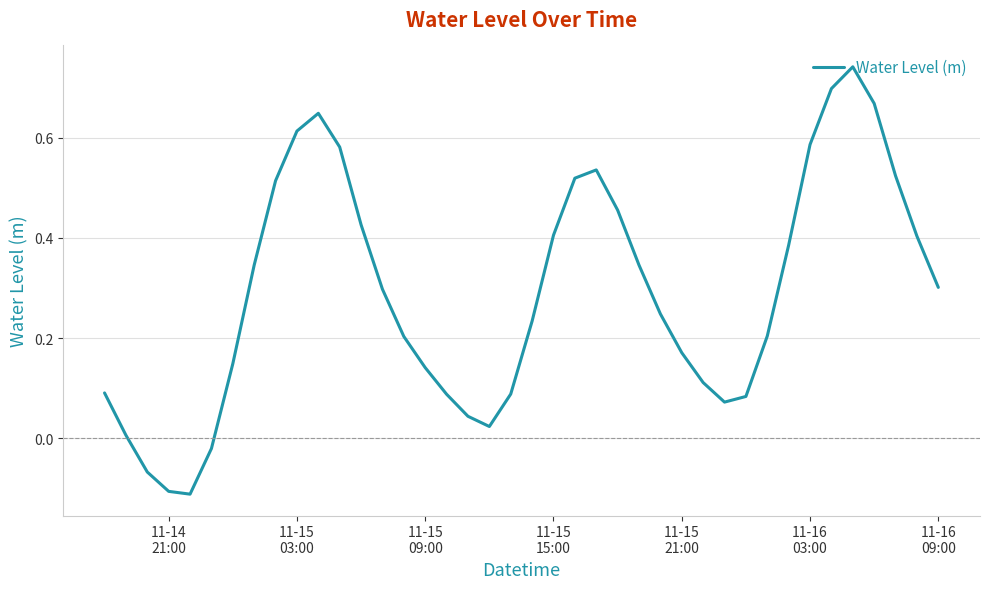

What is the difference between the maximum and minimum values?

0.9